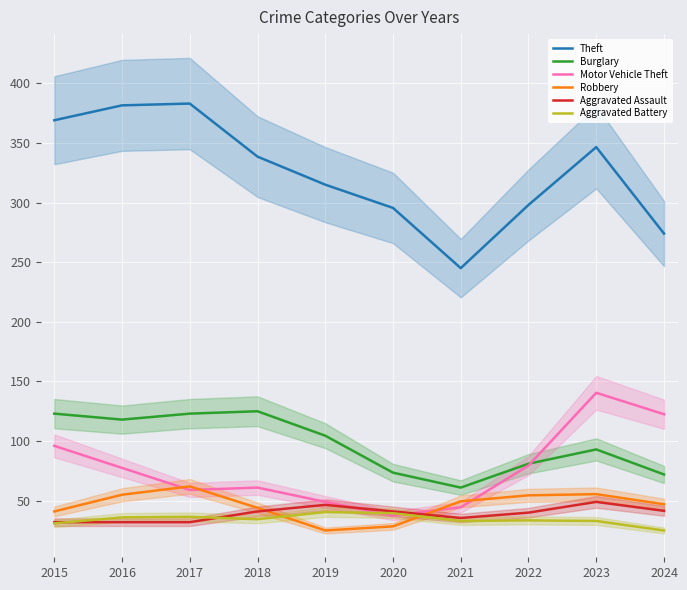

True or false: Theft and Motor Vehicle Theft cross at least once.

False